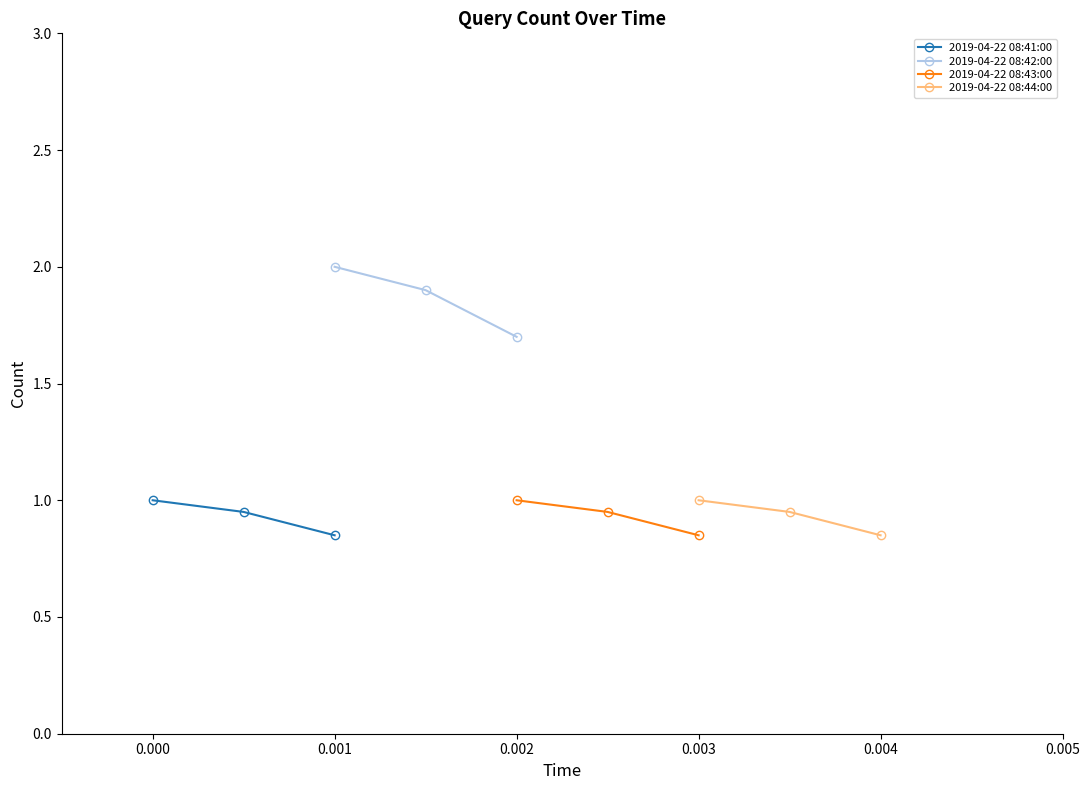

Is it true that 2019-04-22 08:41:00 equals 0.5 at 0.000?

False